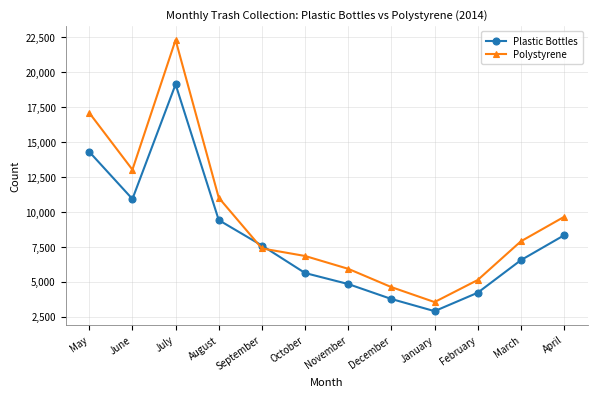

The value of Polystyrene at July is 22310. True or false?

True